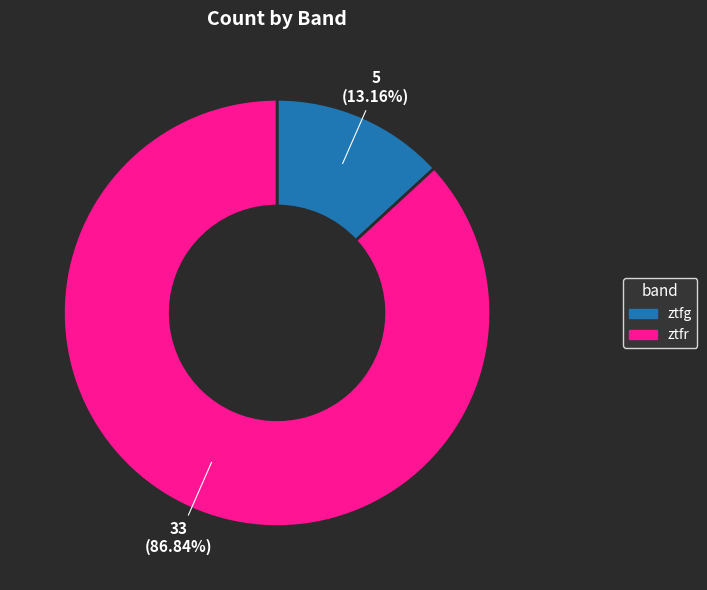

What percentage is the ztfr slice, to the nearest percent?

87%